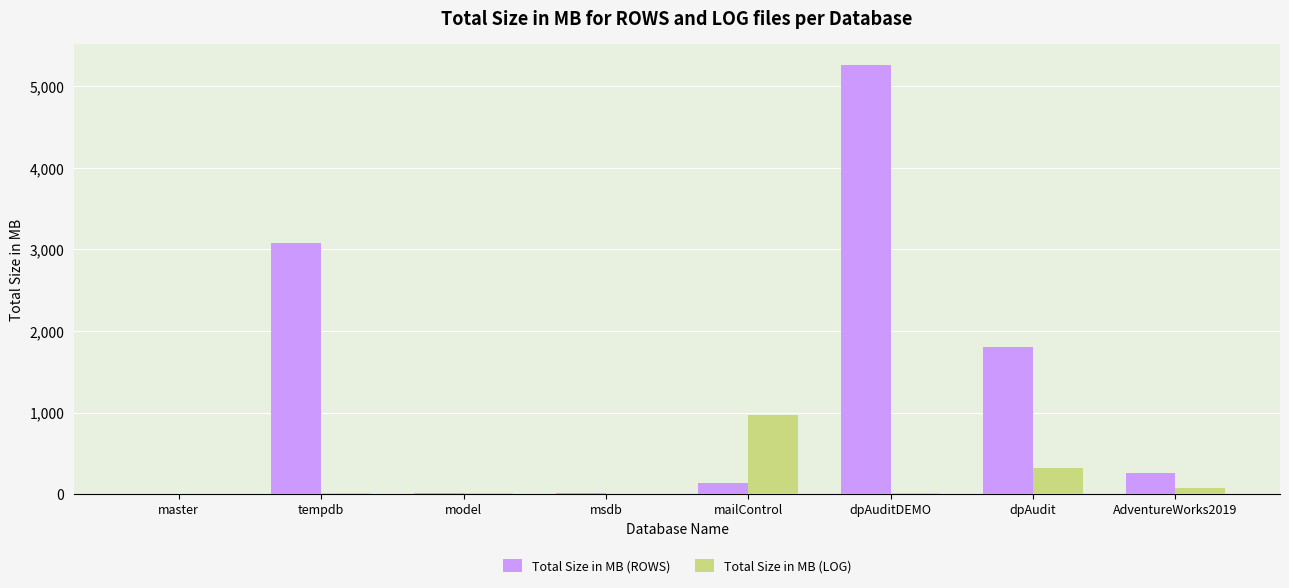

At which category is the sum across all series the highest?

dpAuditDEMO